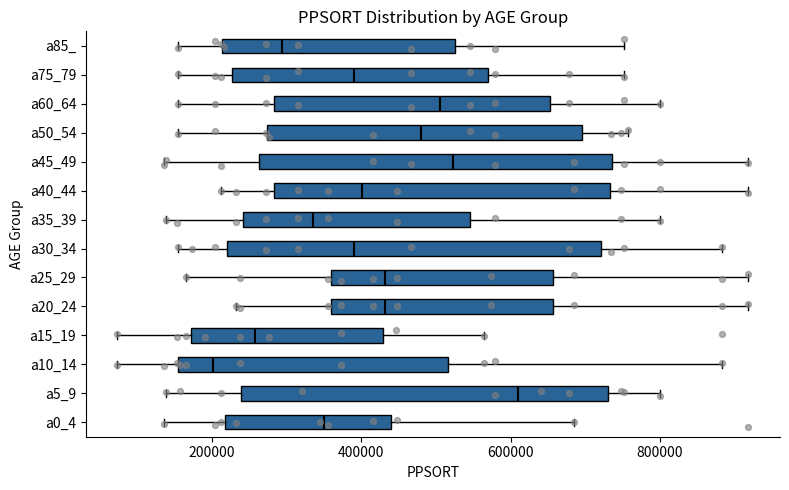

Which box has the furthest to the right median line?

a5_9